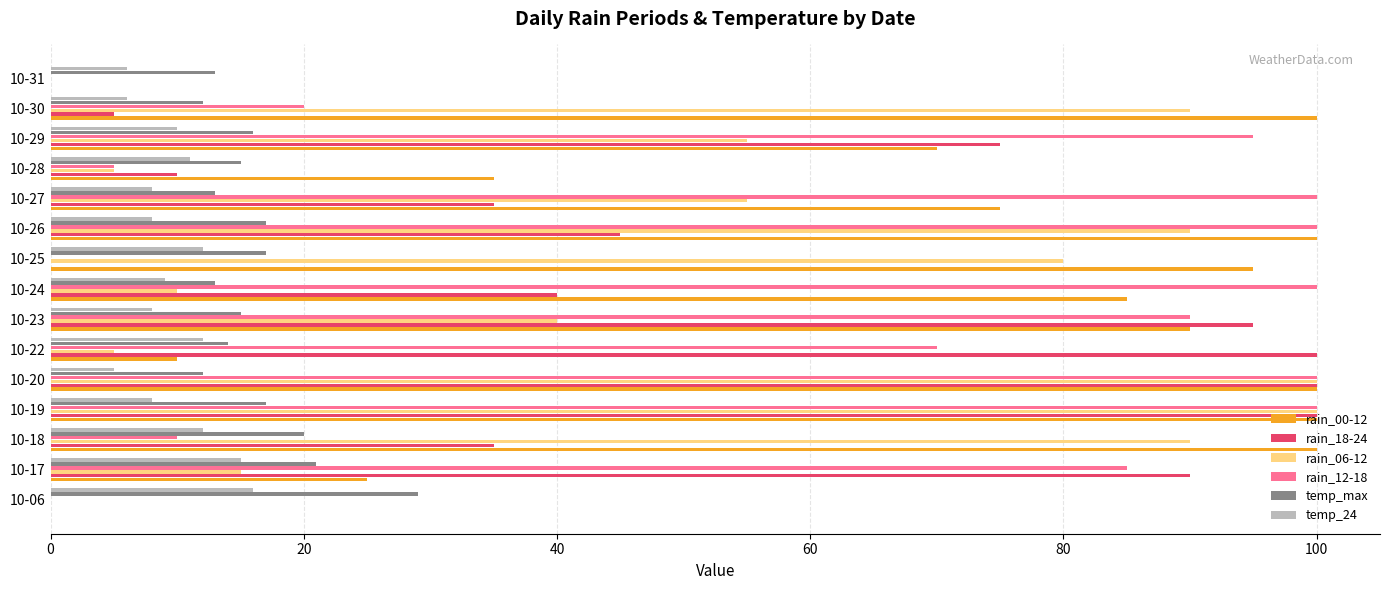

What are all the series names shown in the legend?

rain_00-12, rain_18-24, rain_06-12, rain_12-18, temp_max, temp_24